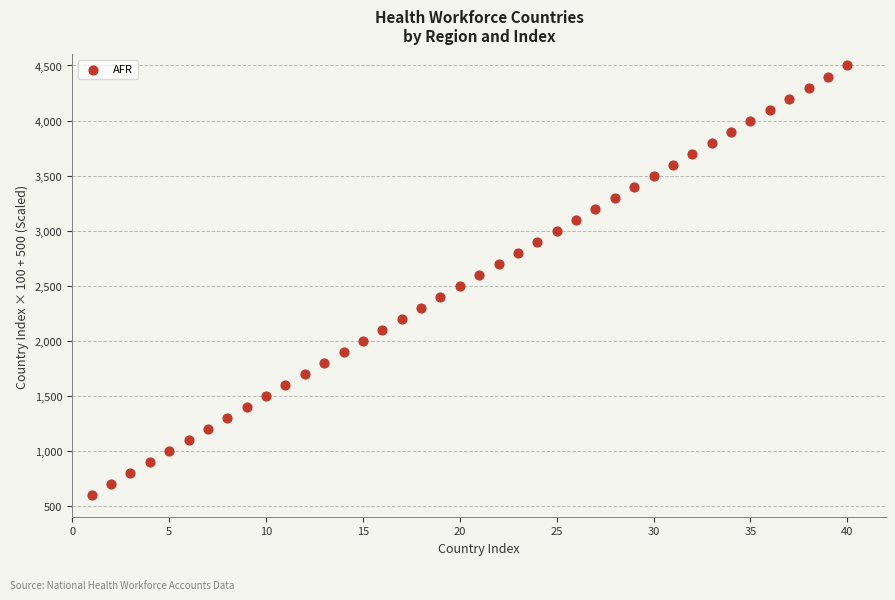

What is the range of Y values (max minus min)?

3900